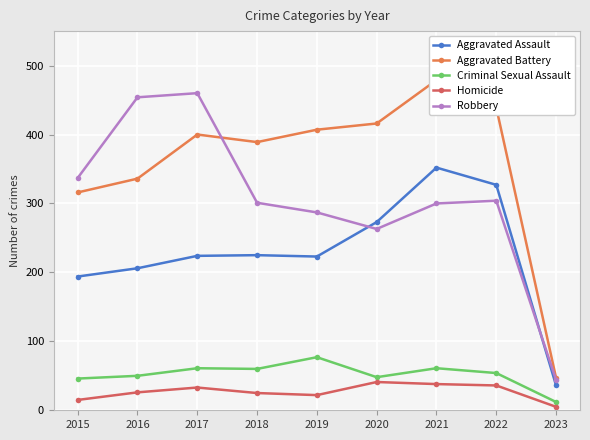

Where is Homicide nearest to the value 23?

2019